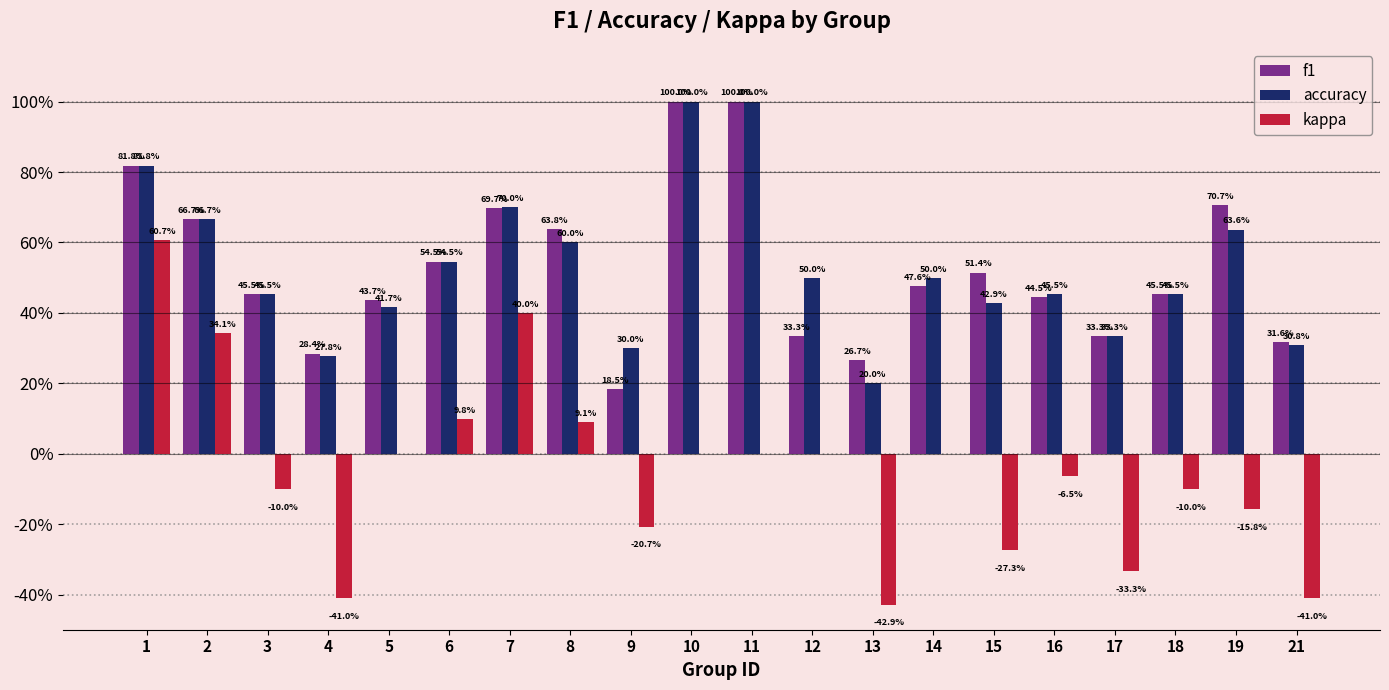

Are the bars grouped side by side (vs. stacked)?

Yes